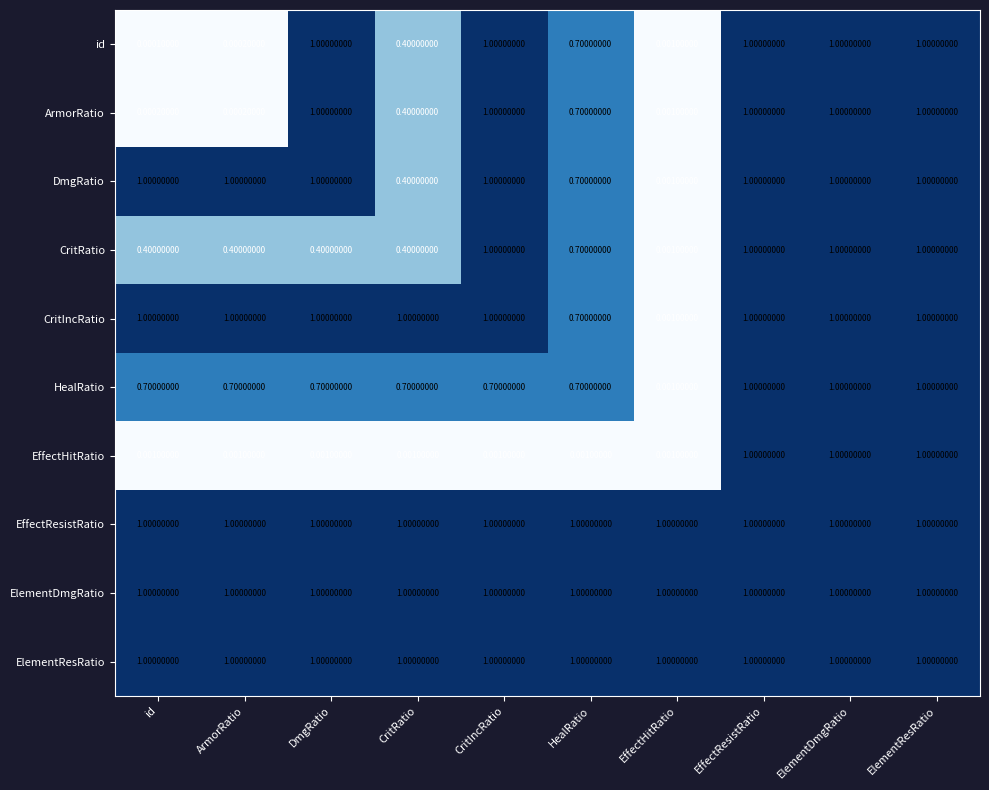

How many categories are shown in the chart?

10